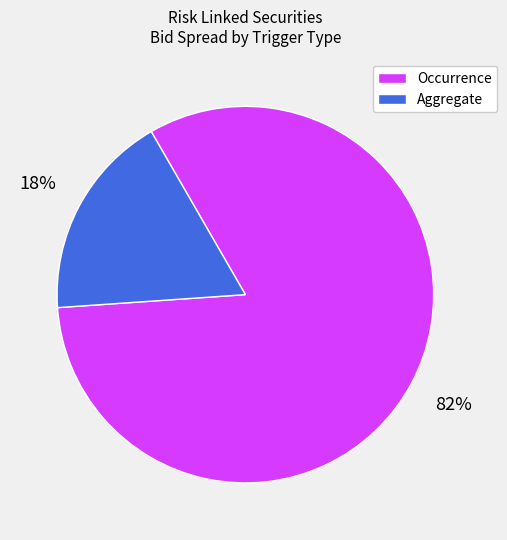

To the nearest percent, what percentage of the pie is Occurrence?

82%